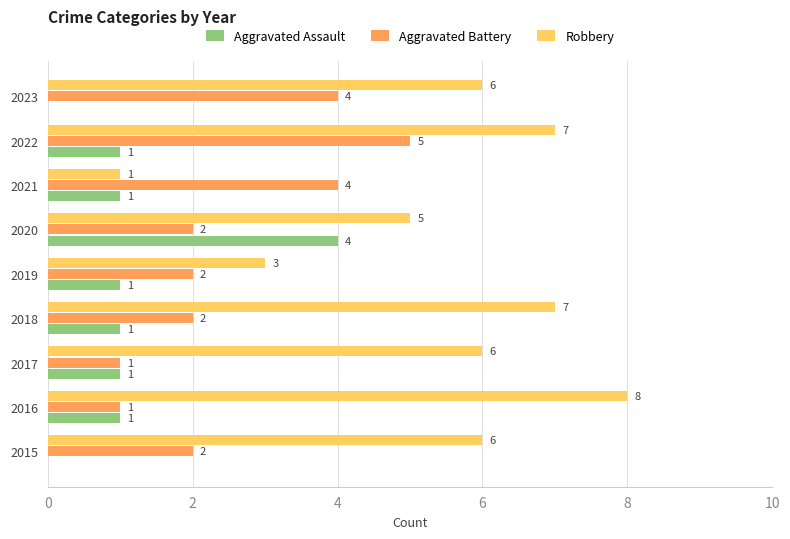

What is the sum of the Aggravated Battery values at 2022 and 2021?

9